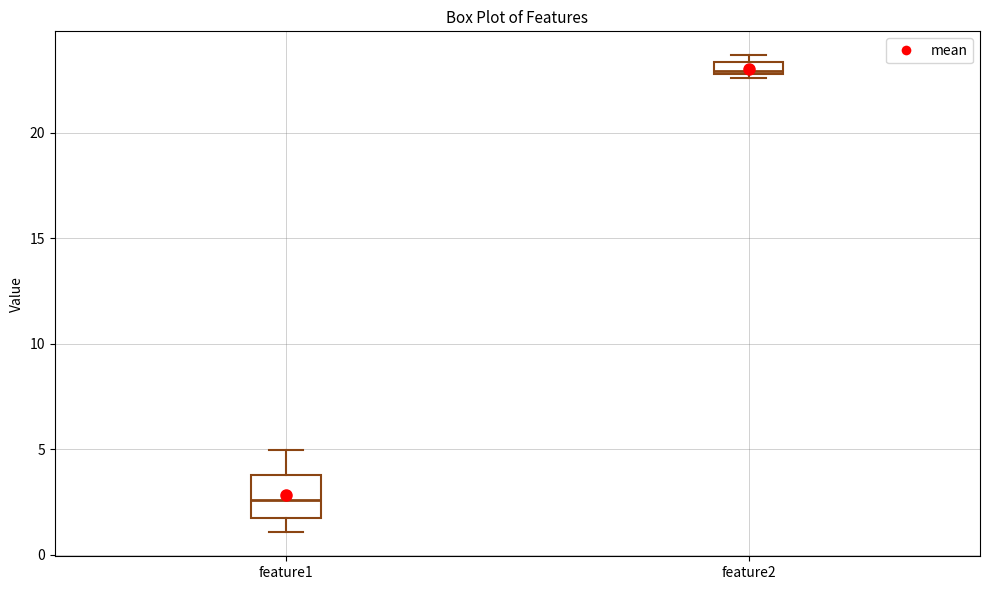

Where is the upper edge of the box for feature2 on the y-axis? The values are not printed on the chart, so give them approximately, as read against the axis.

23.5